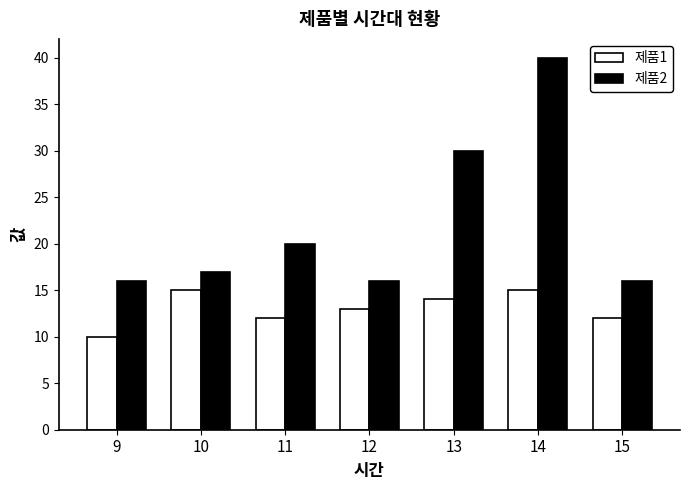

Between 12 and 13, which series saw the biggest shift?

제품2